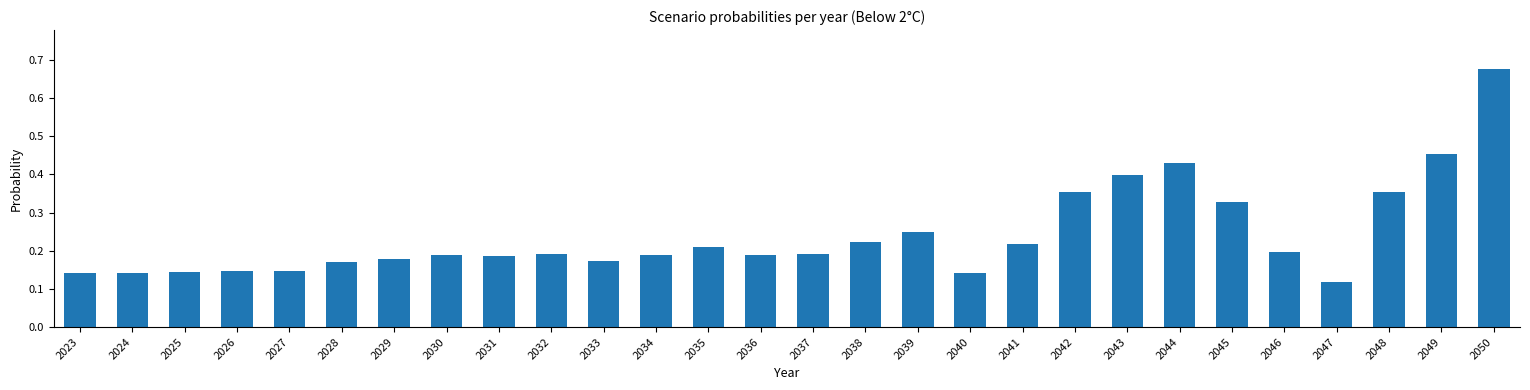

What is the sum of all values?

6.7